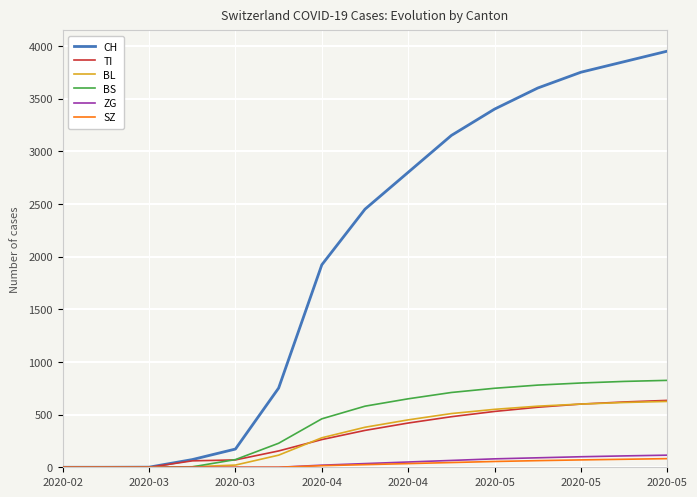

Which series has the largest total across all categories?

CH